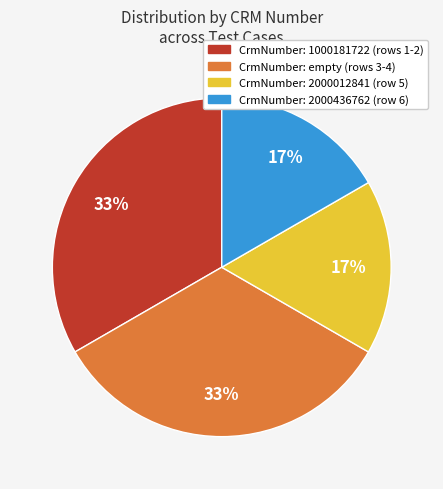

Is there a majority slice in this chart?

No